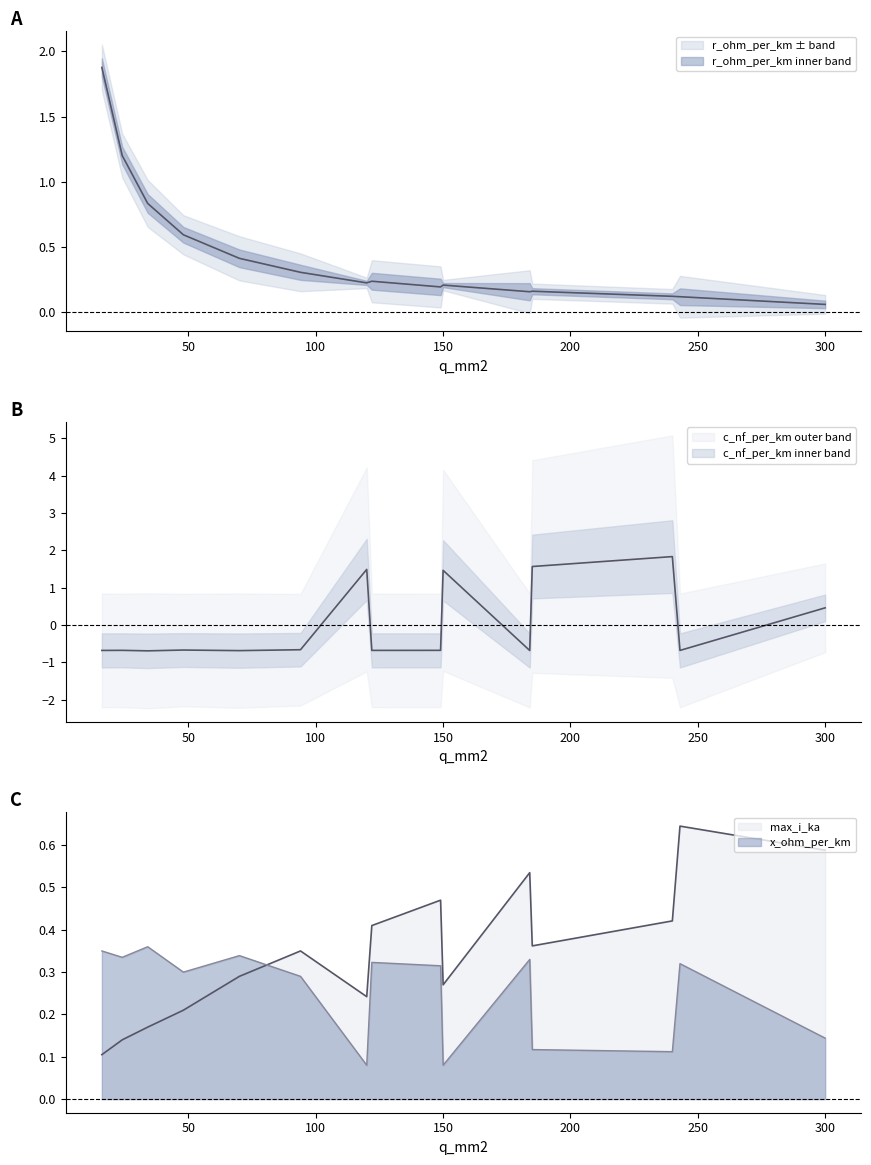

What is the value of the c_nf_per_km point at the 9th from the left?

-0.7